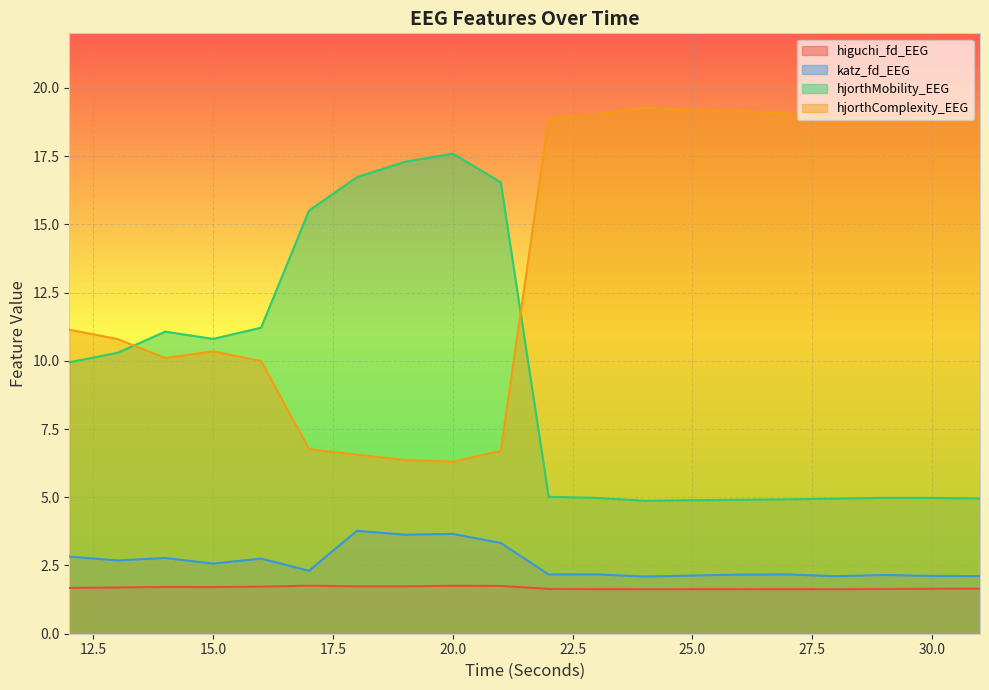

Which category has the highest value in the katz_fd_EEG series?

18